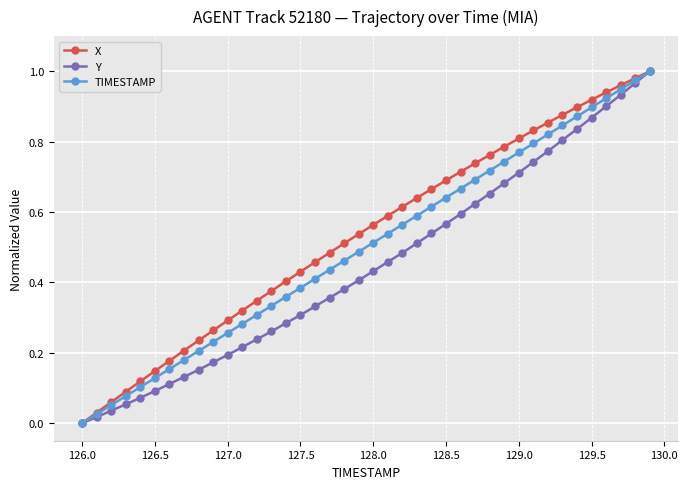

True or false: TIMESTAMP has more than 2 interior local peaks.

False